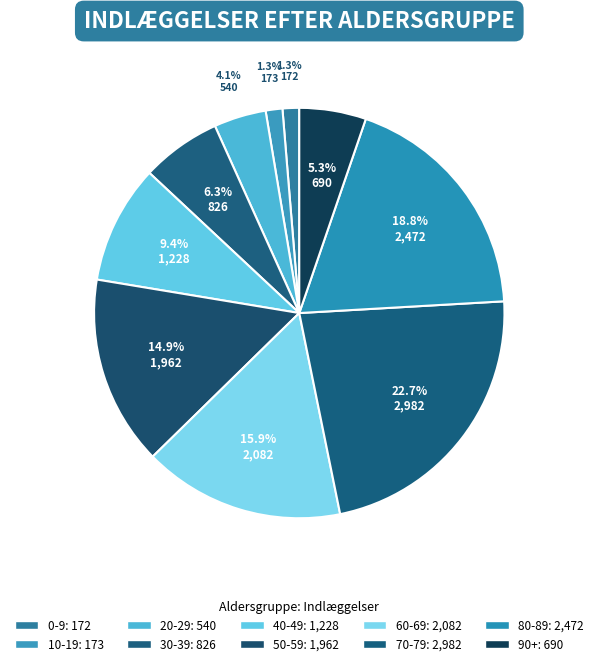

To the nearest percent, what is the average slice percentage?

10%